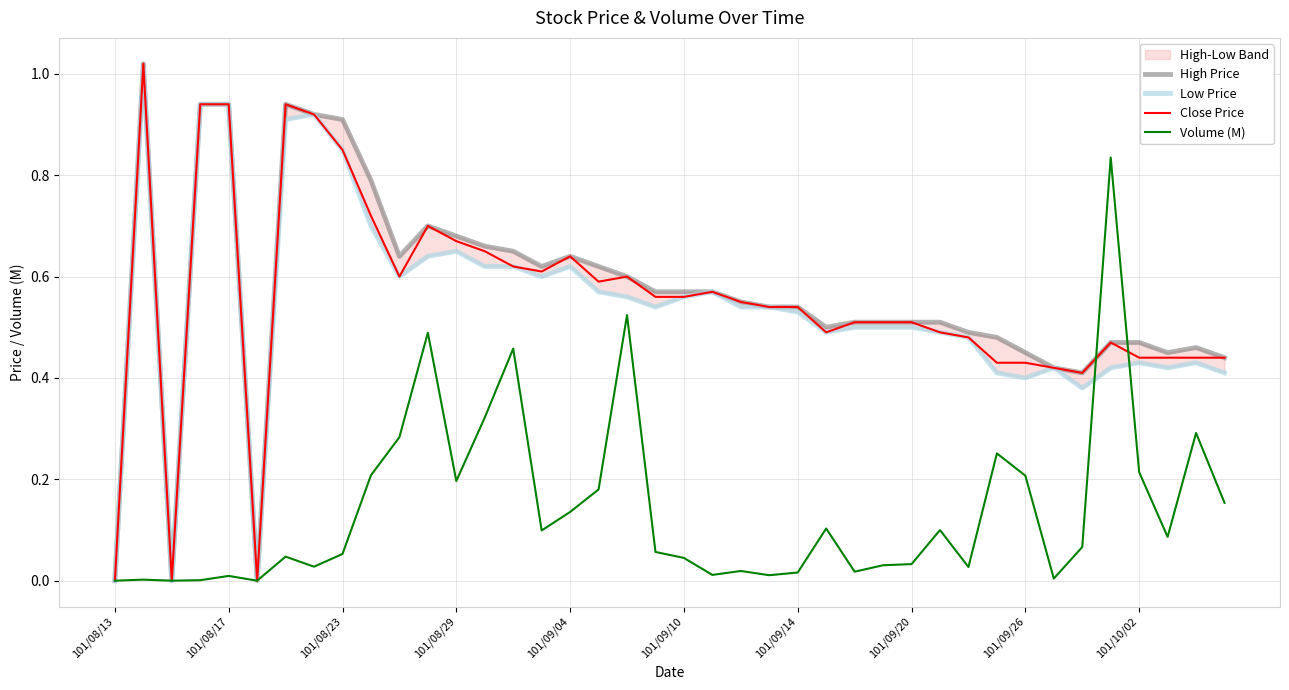

Which category has the lowest value across all series?

101/08/13